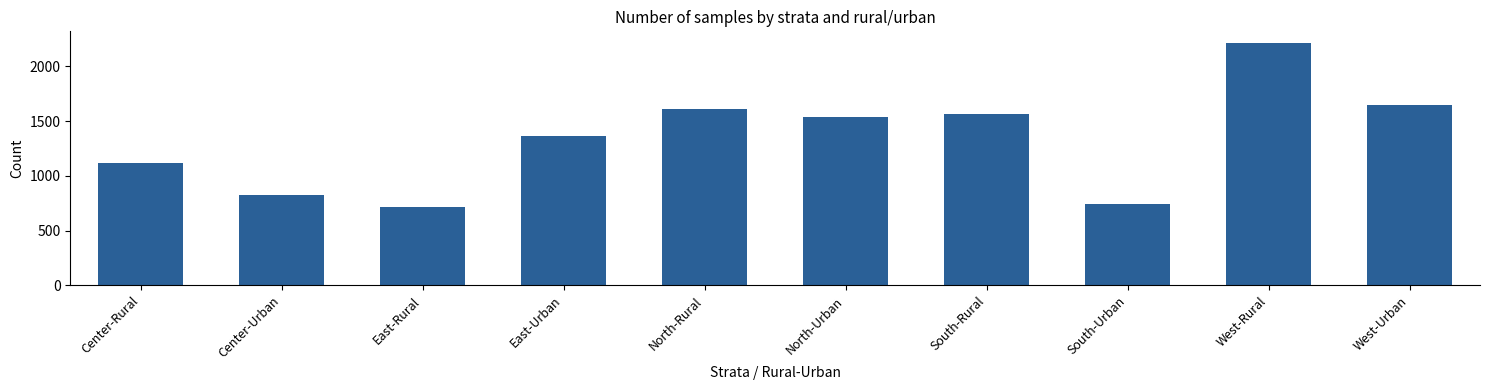

Are the bars grouped side by side (vs. stacked)?

No